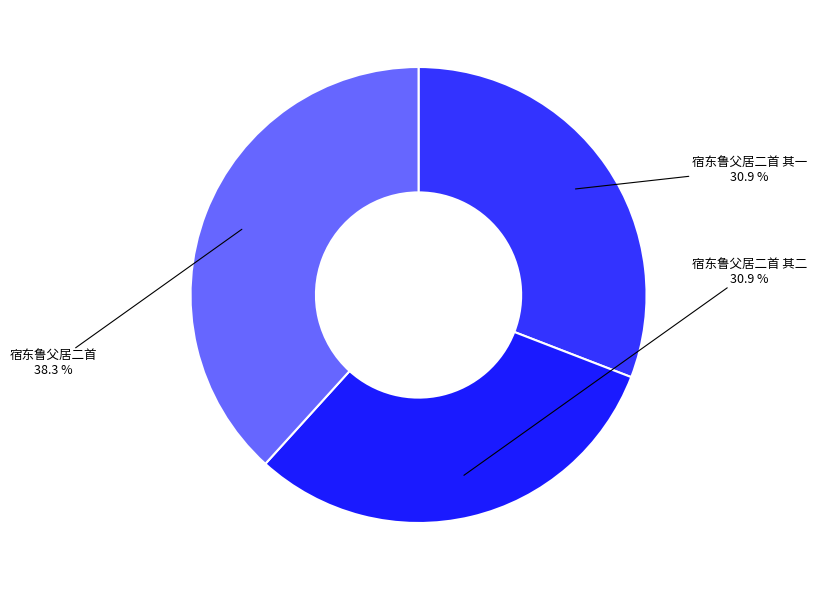

Rank the categories by value from highest to lowest.

宿东鲁父居二首, 宿东鲁父居二首 其一, 宿东鲁父居二首 其二